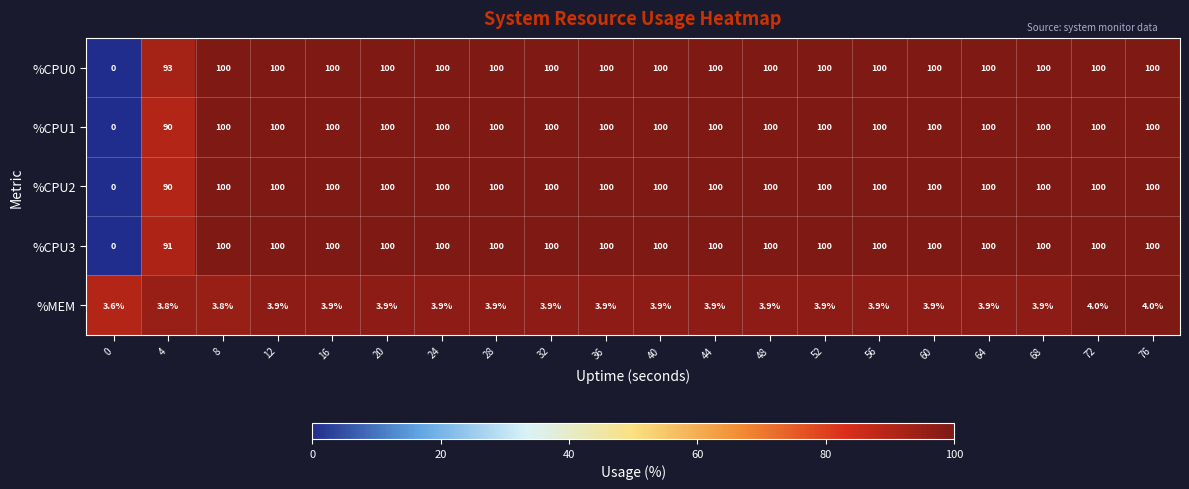

What is the difference between the maximum and minimum values in the %CPU2 series?

100.0